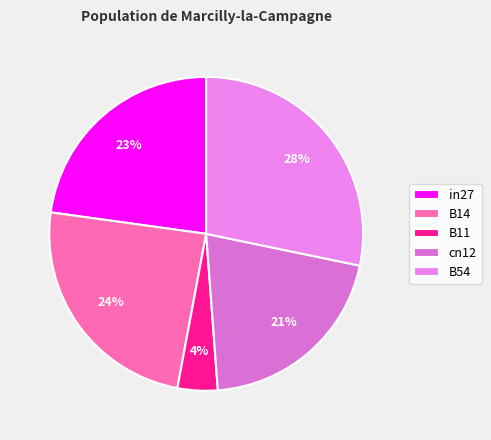

Does any single category account for the majority?

No